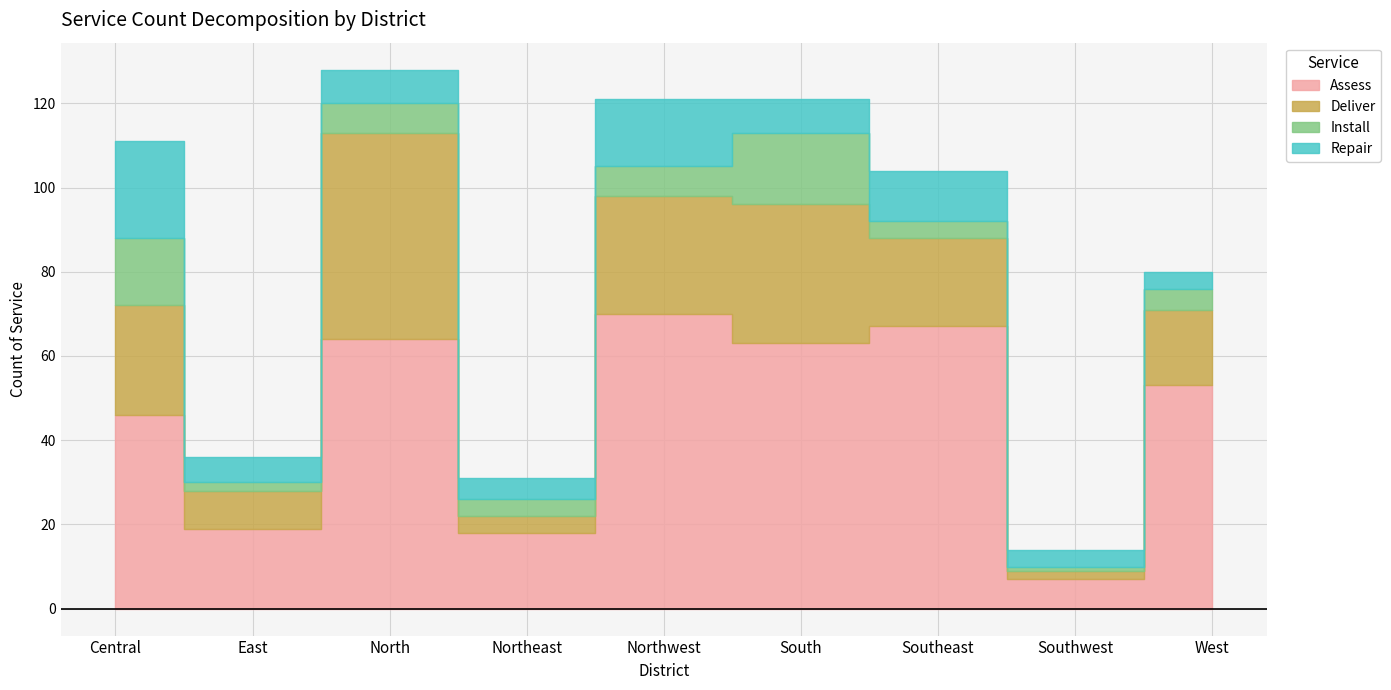

What is the sum of all Assess values?

407